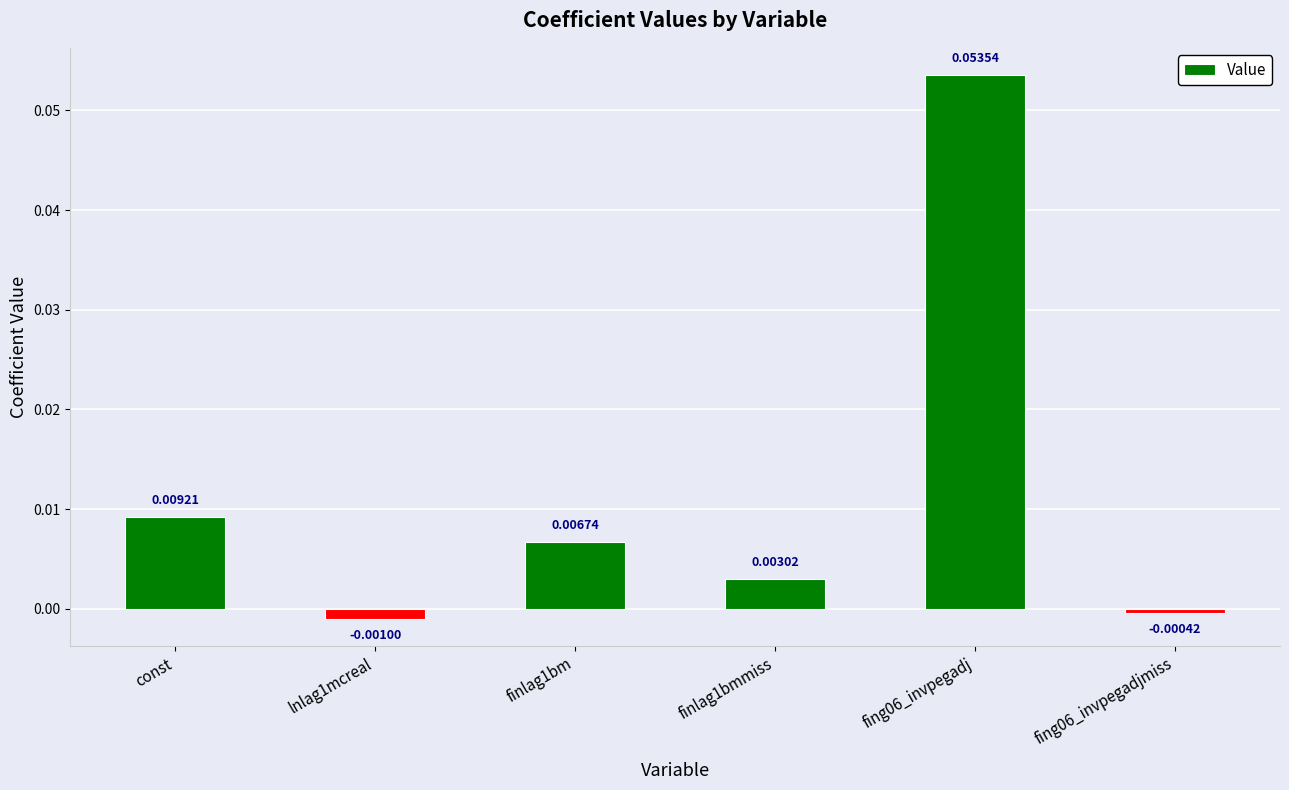

Count the number of values greater than 0.

4